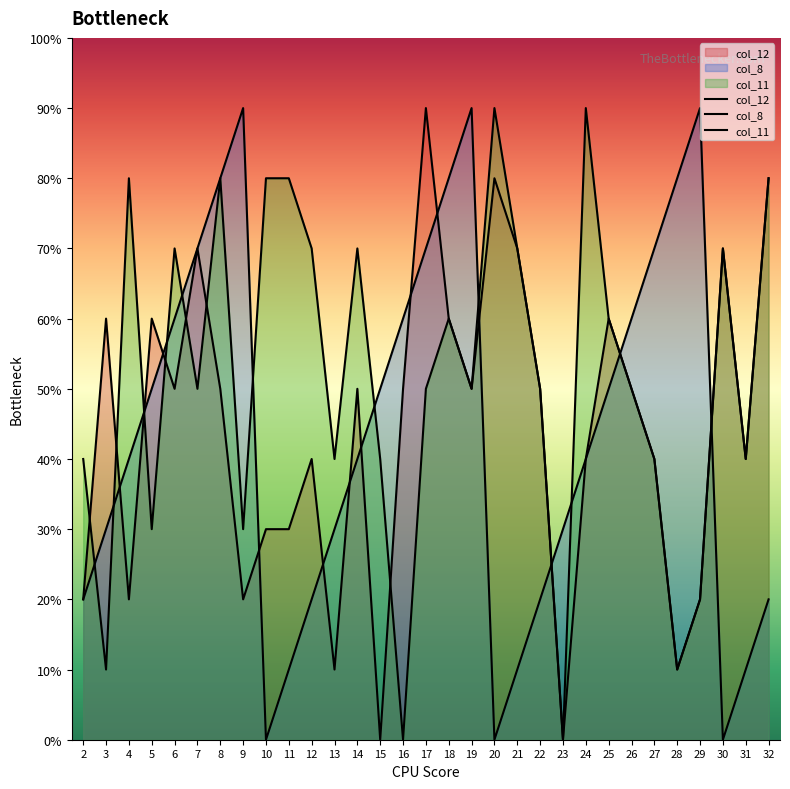

True or false: col_12 has more than 2 points higher than both neighbors.

True